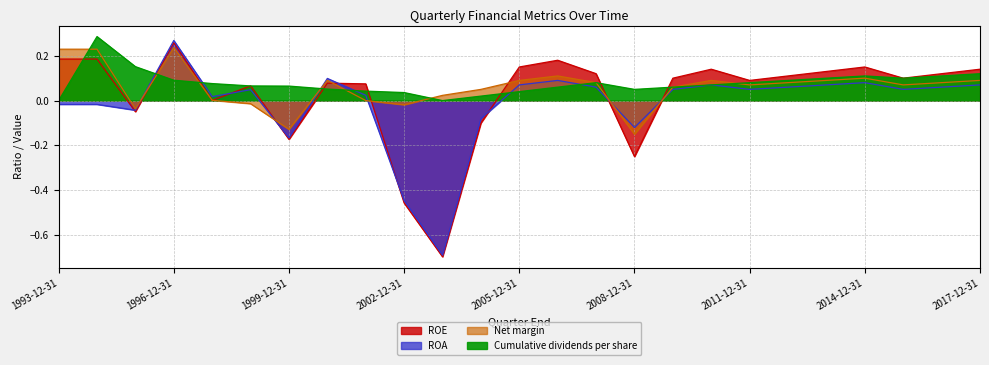

Which series has the widest spread of values?

ROA